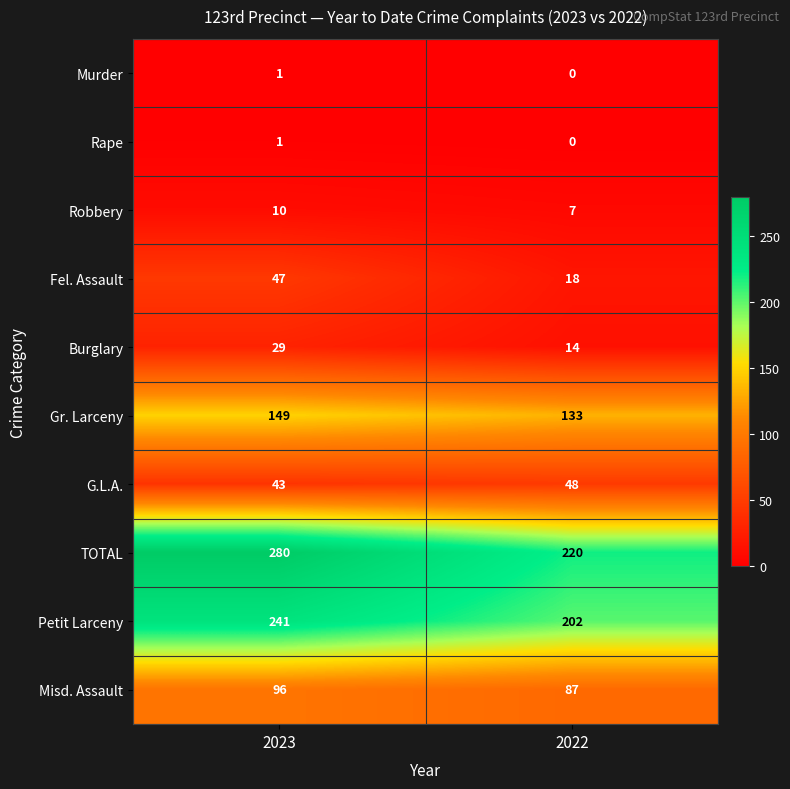

Read the TOTAL value at 2022, to the nearest 10.

220